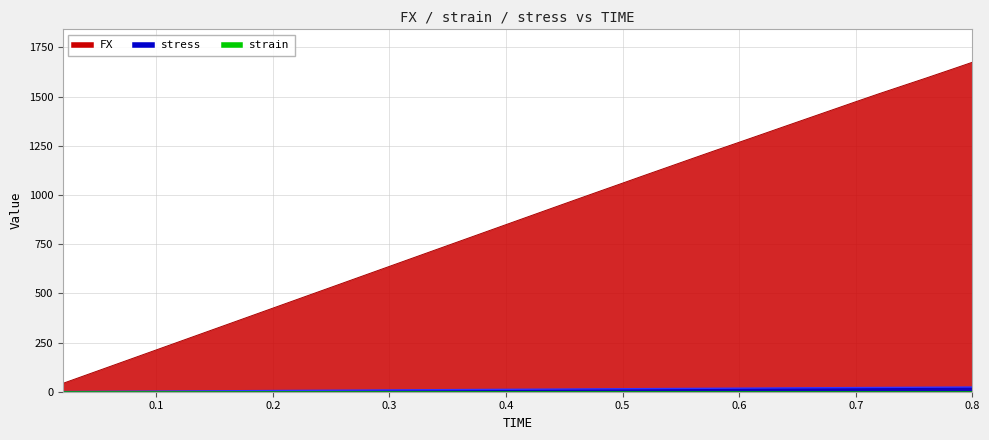

True or false: FX has more than 1 interior local peaks.

False